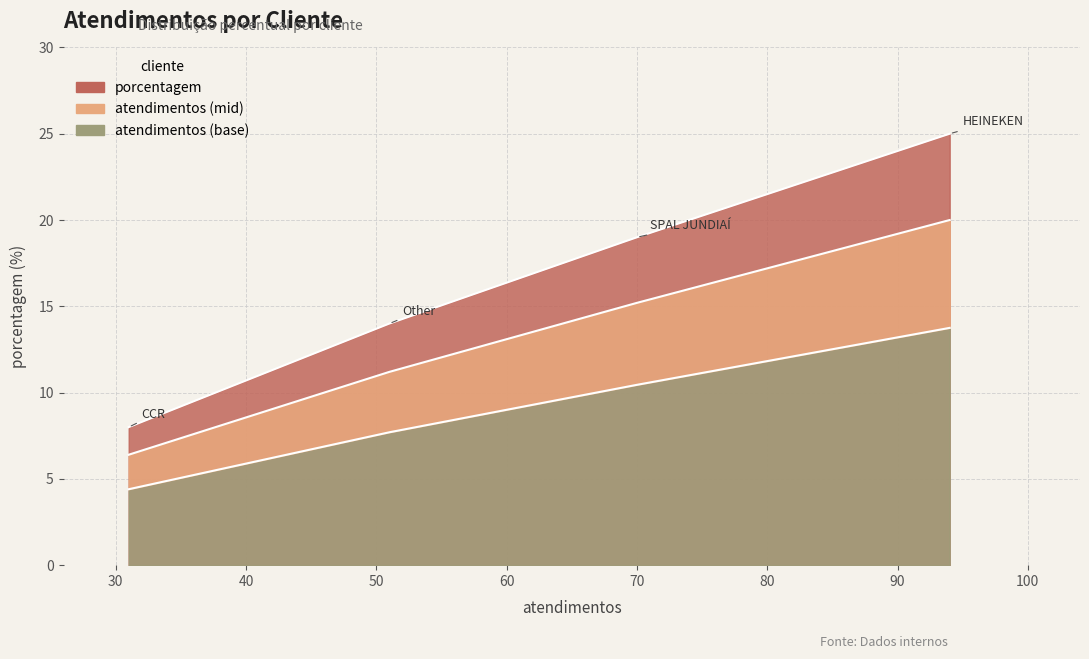

True or false: there are more than 1 points higher than both neighbors.

False